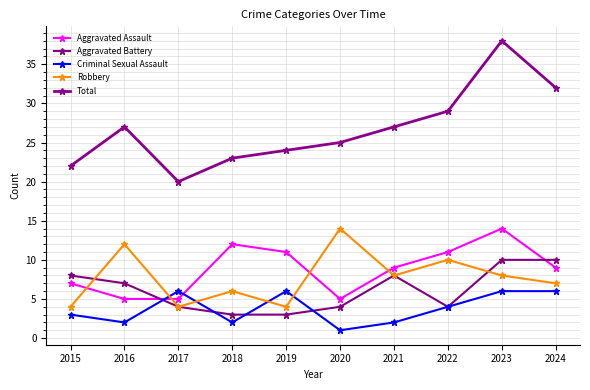

Reading left to right, extract all data points from this chart.

Aggravated Assault: 7	5	5	12	11	5	9	11	14	9
Aggravated Battery: 8	7	4	3	3	4	8	4	10	10
Criminal Sexual Assault: 3	2	6	2	6	1	2	4	6	6
Robbery: 4	12	4	6	4	14	8	10	8	7
Total: 22	27	20	23	24	25	27	29	38	32